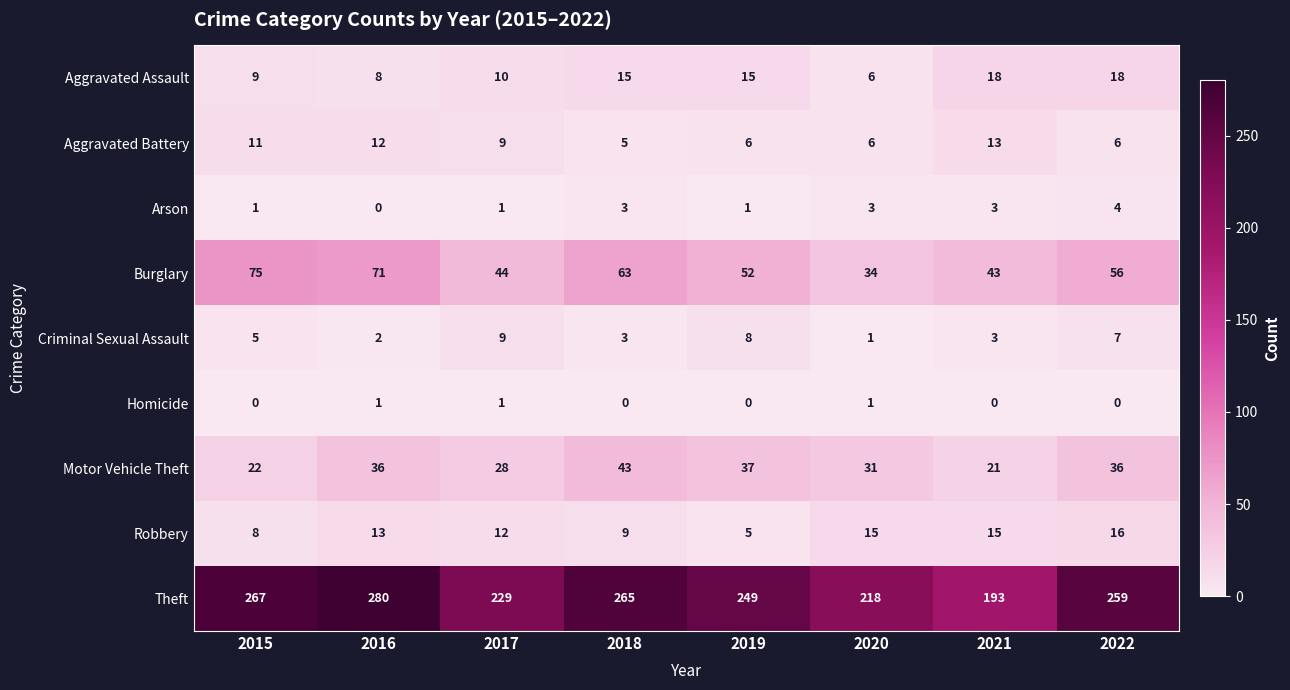

At which category is the sum across all series the highest?

2016